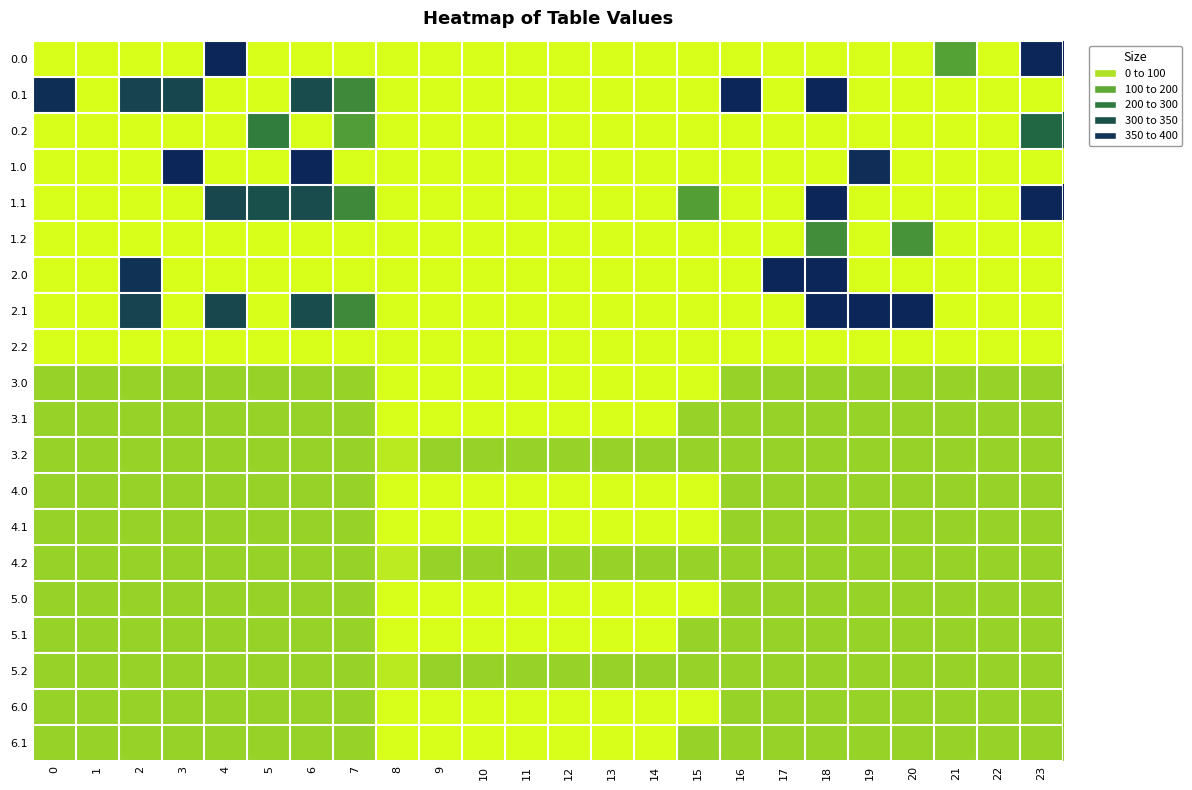

What is the maximum value shown in the chart?

400.0